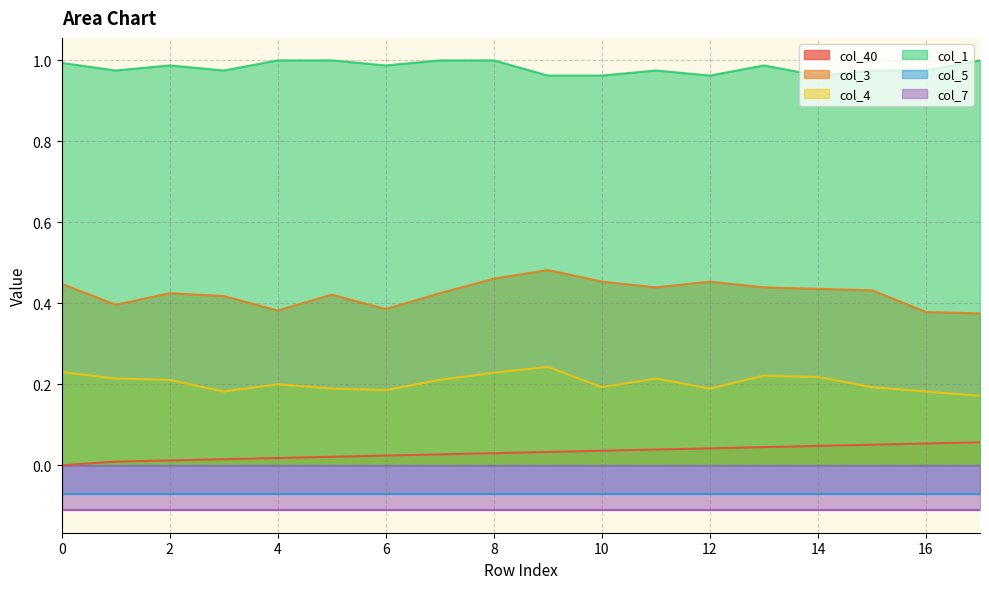

True or false: col_3 and col_40 intersect in this chart.

False